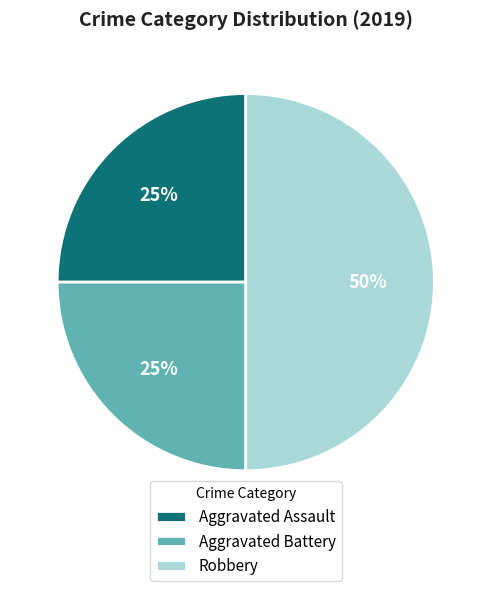

Which slice is the largest?

Robbery